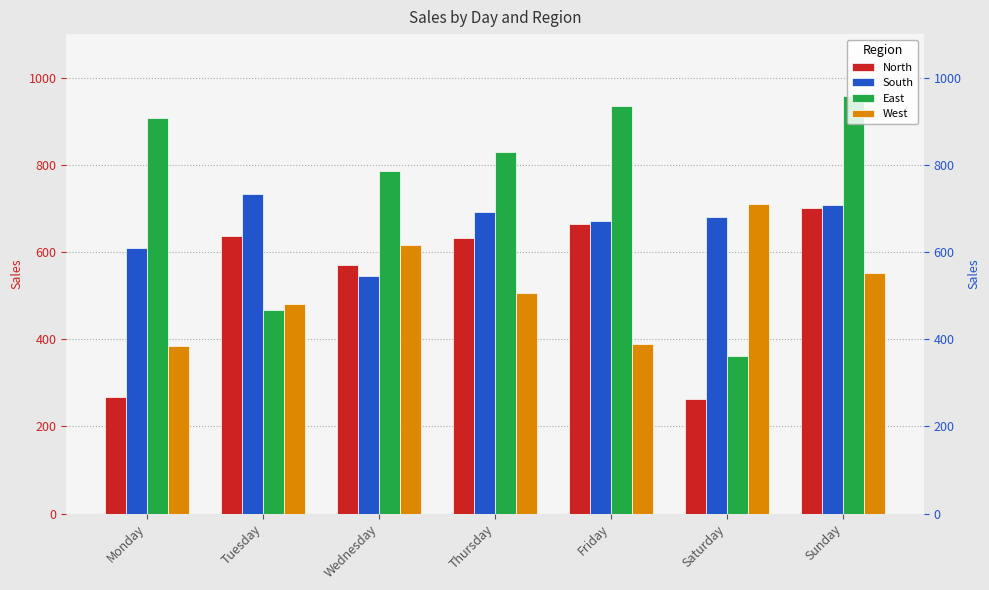

At which label is West closest to 548?

Sunday